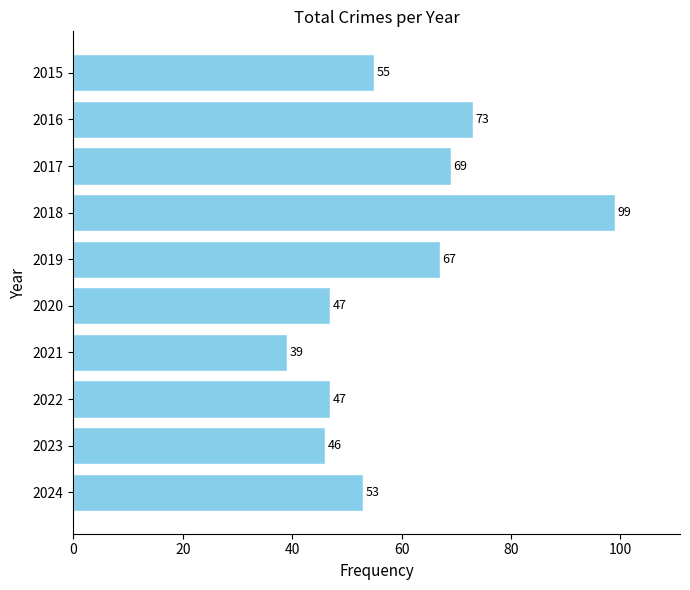

At which label is the value closest to 69?

2017